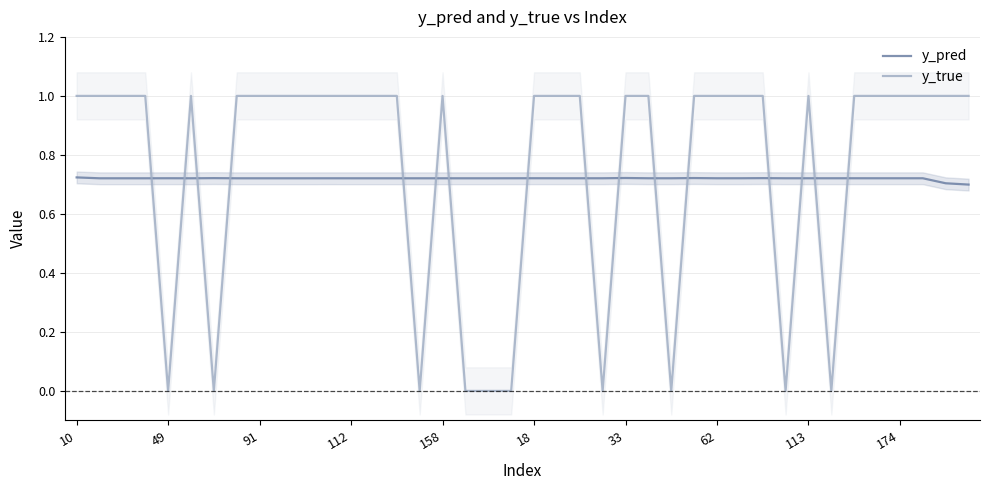

How many times do y_pred and y_true cross each other?

16